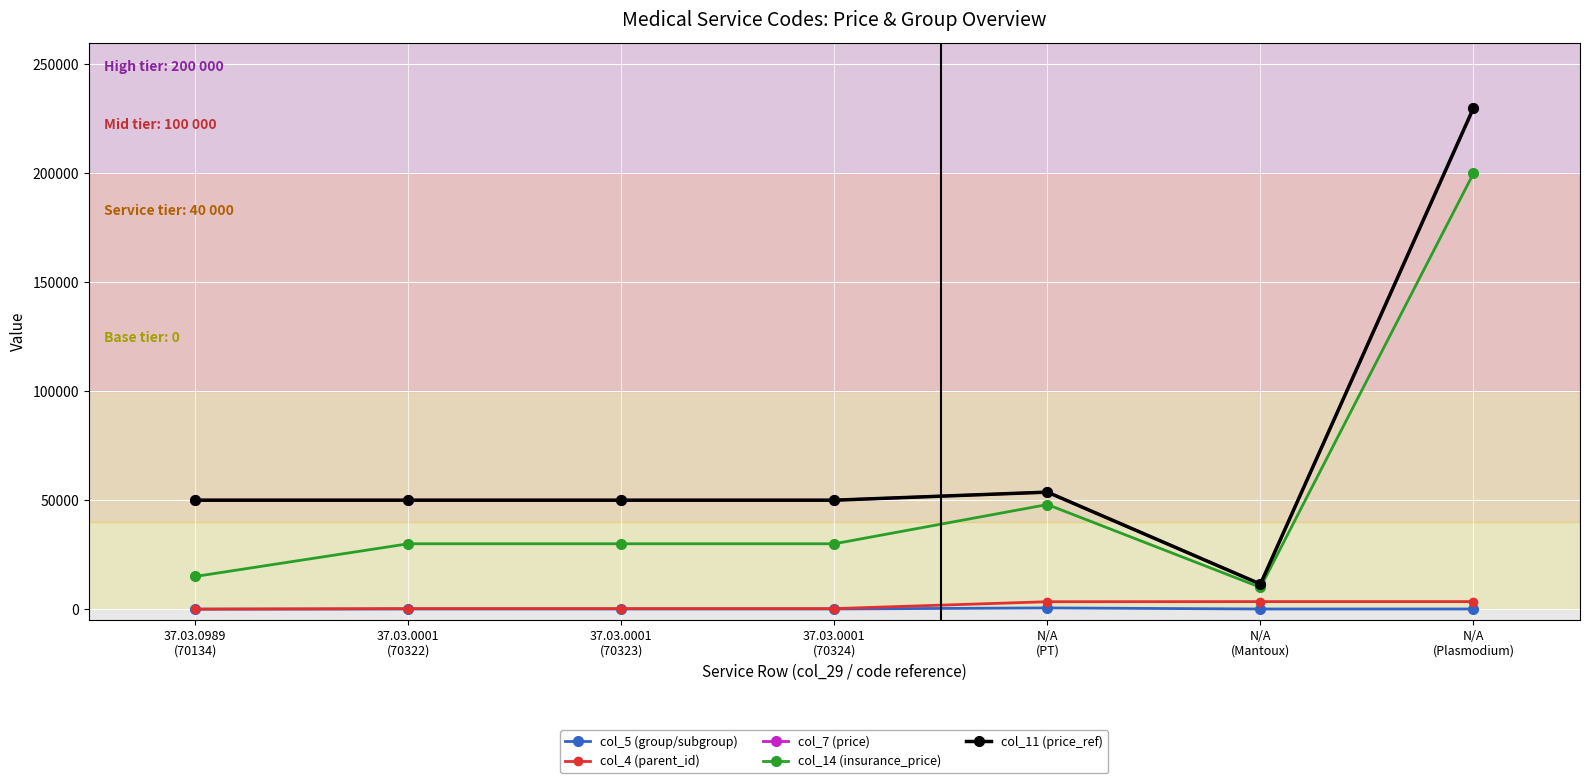

What is the total value across all series at N/A
(Mantoux)?

36522